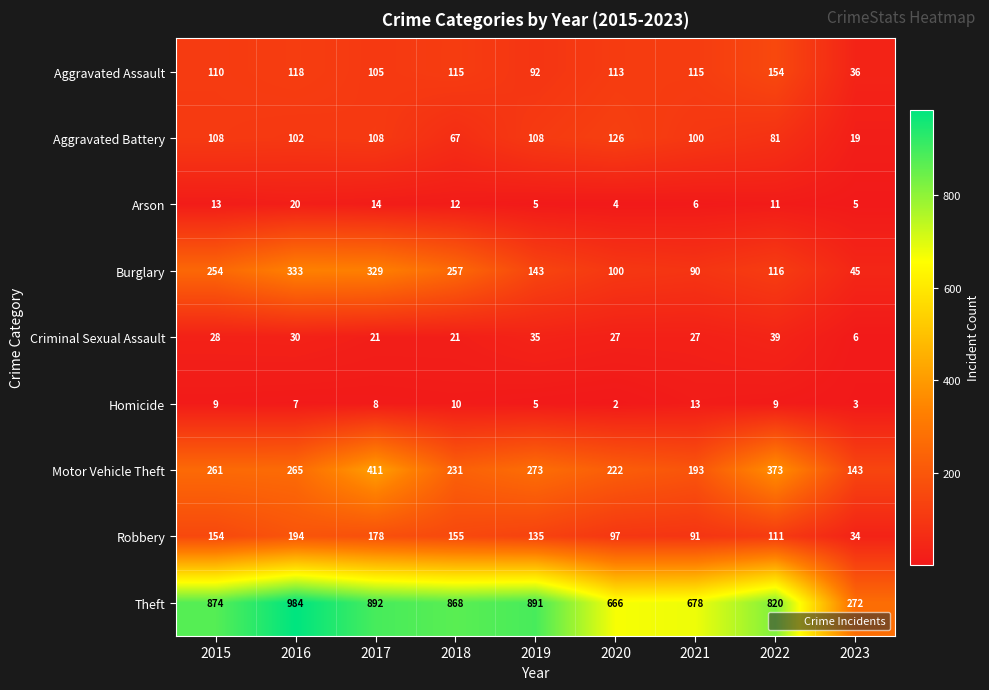

How many series are shown in this chart?

9